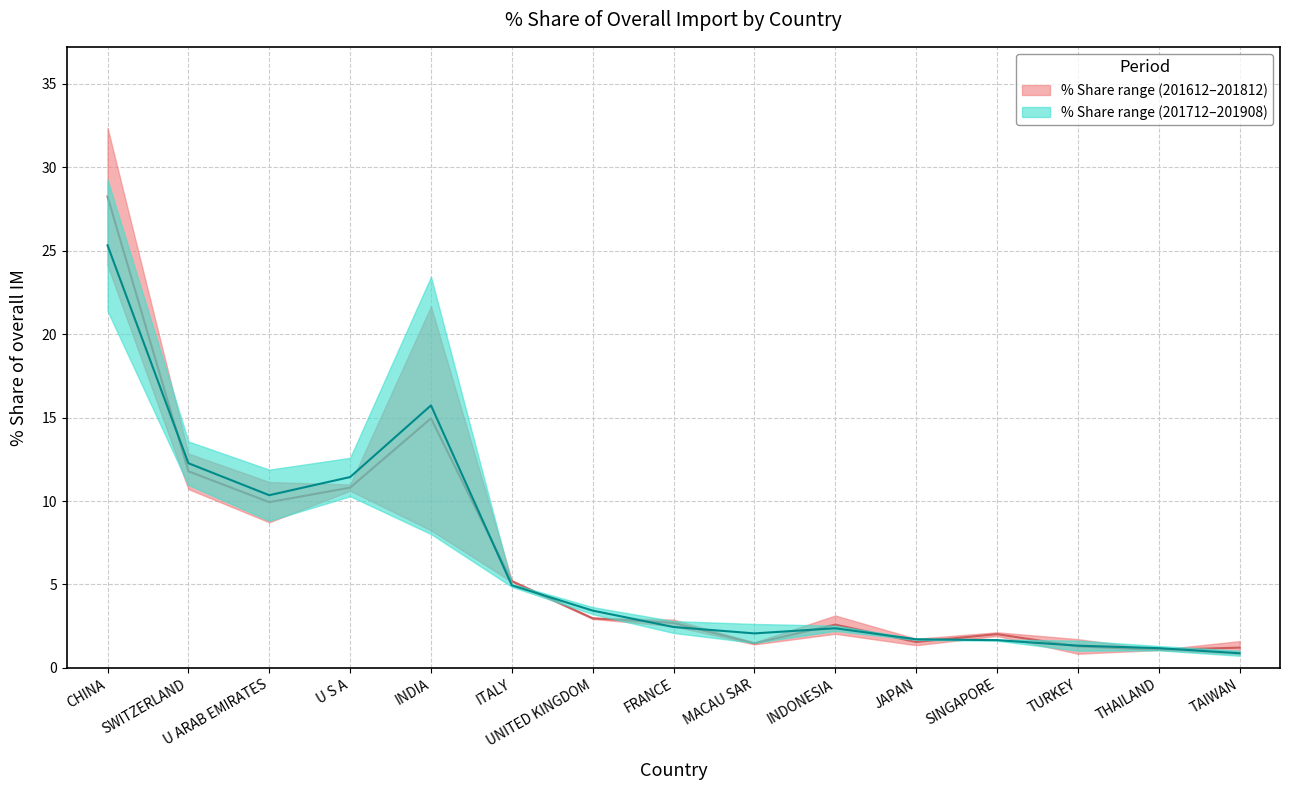

True or false: 201712_% Share of overall IM and 201812_% Share of overall IM cross at least once.

True